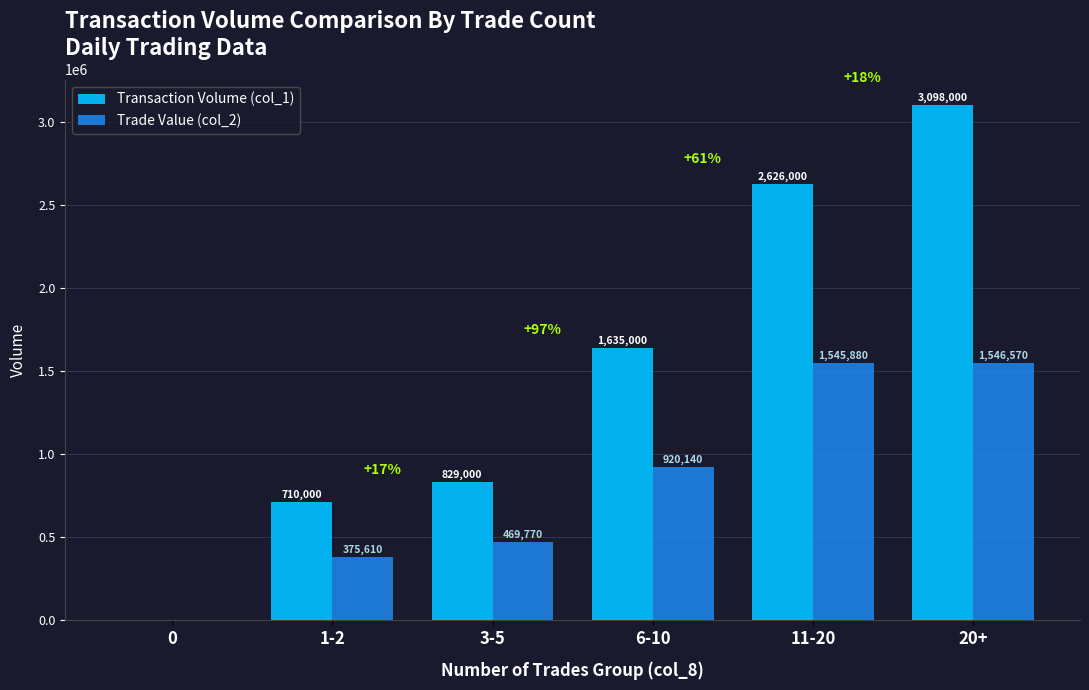

What is the sum of all Transaction Volume (col_1) values?

8898000